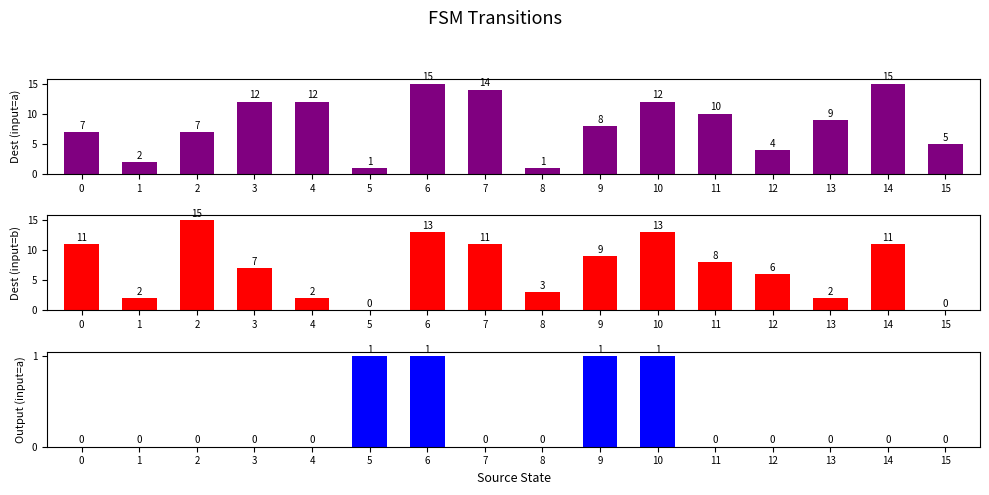

What is the difference between the second highest and second lowest values in the Dest (input=a) series?

14